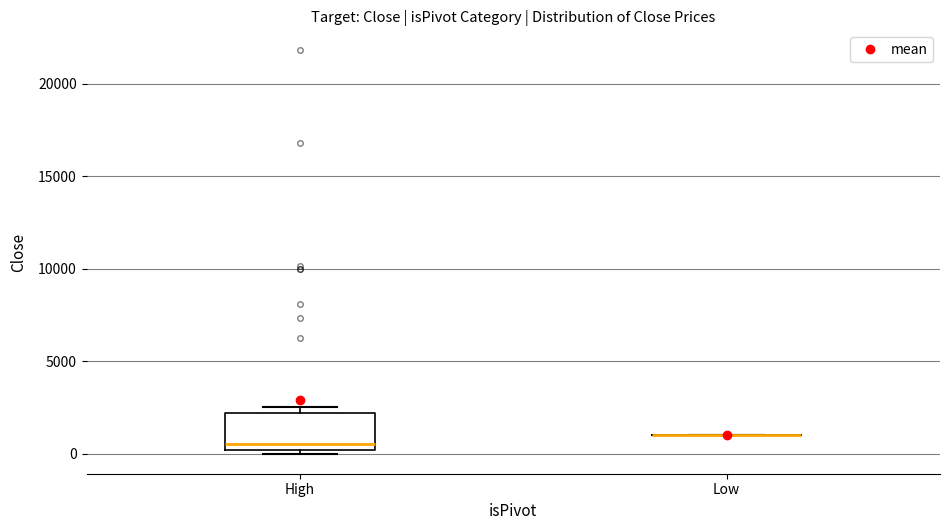

Comparing the boxes themselves (not the whiskers), which one is the tallest?

High